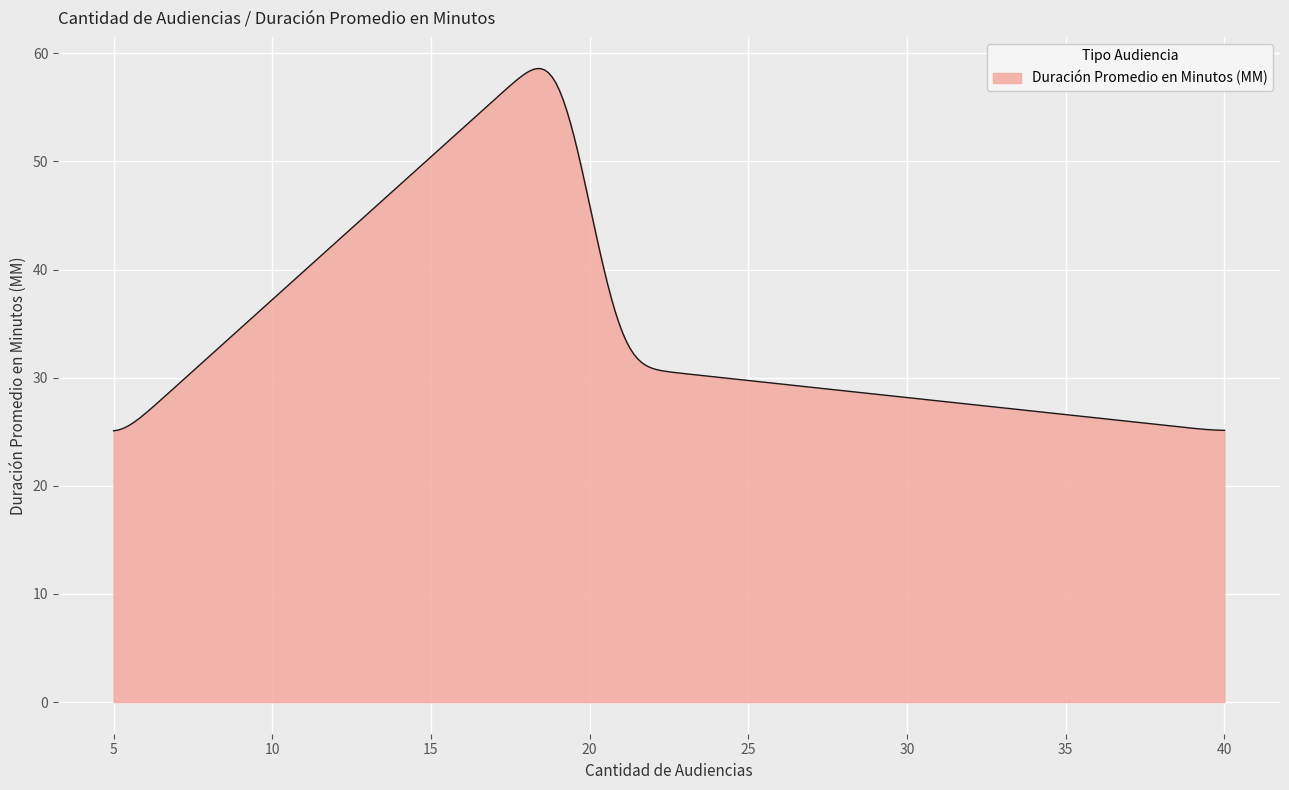

What is the minimum value shown in the chart?

25.1